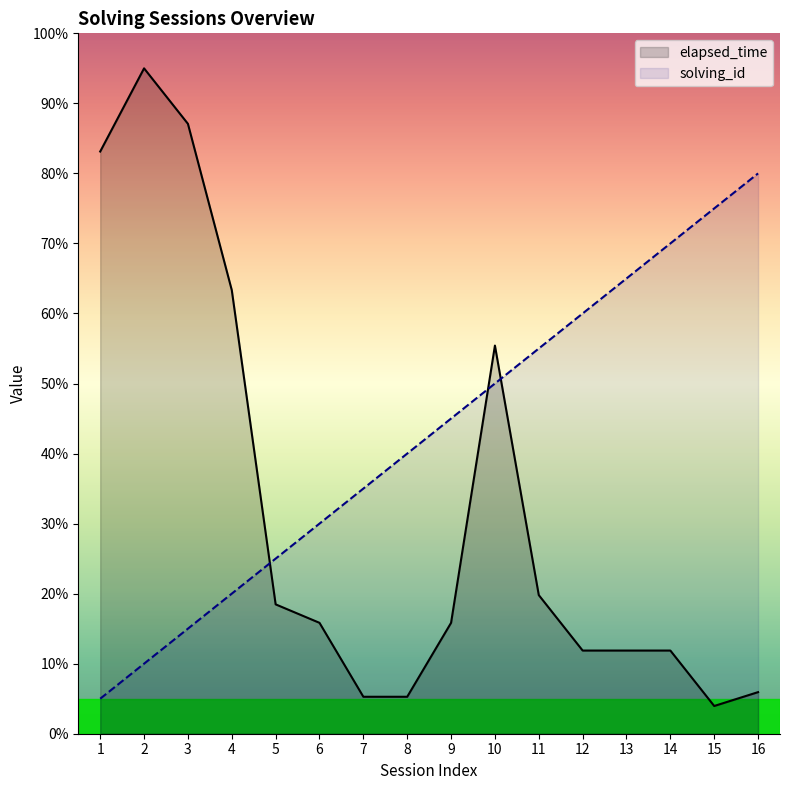

Between 11 and 15, which is larger?

11